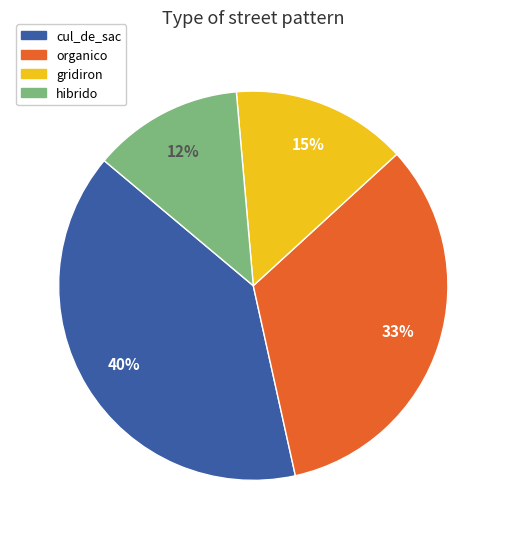

Is organico the majority of the pie?

No